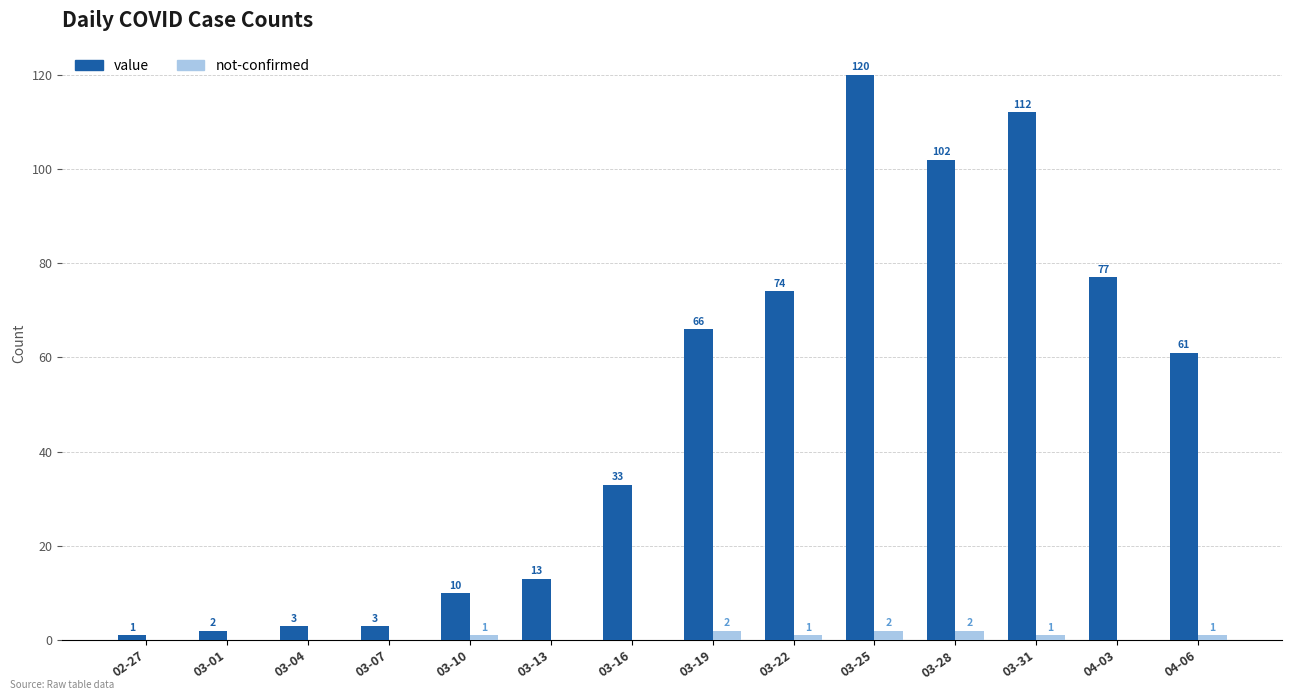

Is the value of not-confirmed at 03-25 greater than the value of value at 03-04?

No